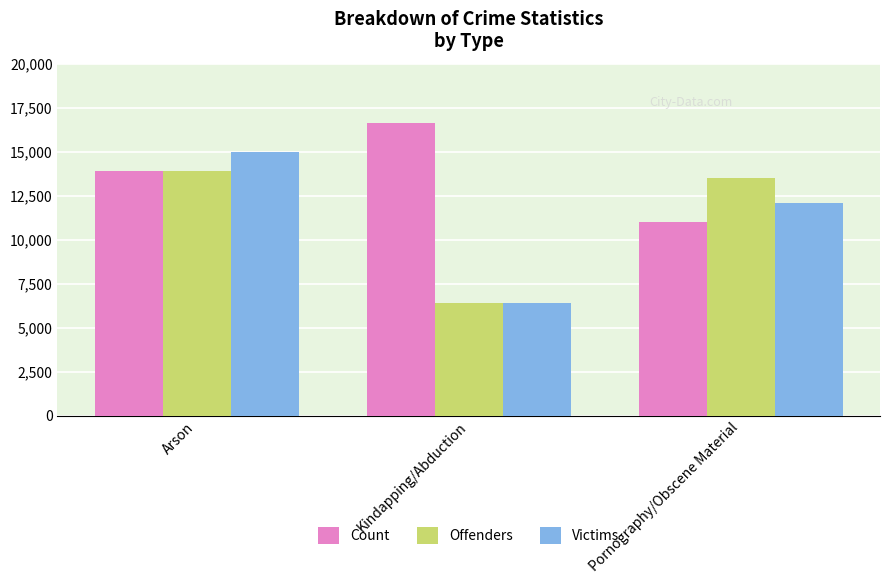

Reading left to right, list all the values displayed in this chart.

Count: 13917	16636	11013
Offenders: 13906	6402	13508
Victims: 14993	6414	12092